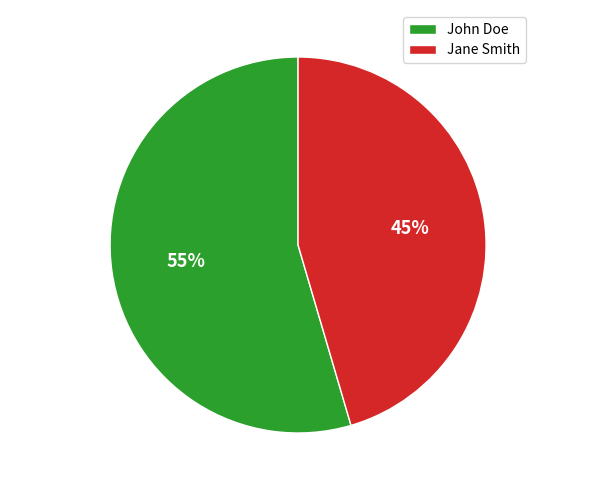

Which has a higher value, John Doe or Jane Smith?

John Doe